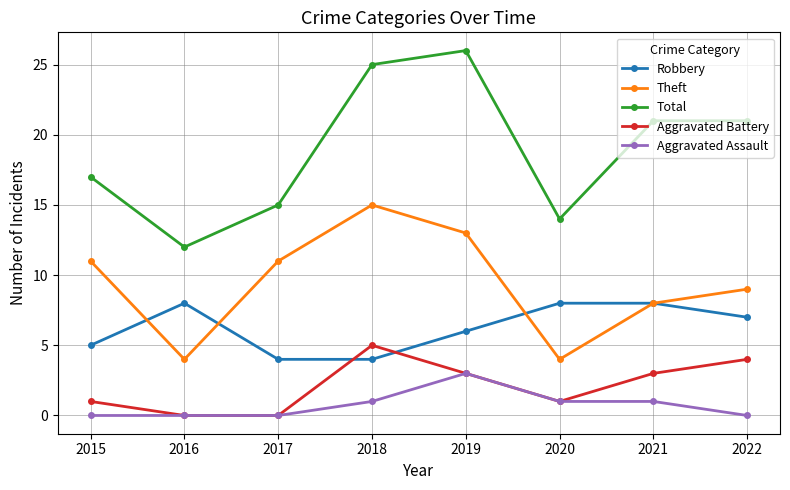

What is the value of the Robbery point at the 2nd from the left?

8